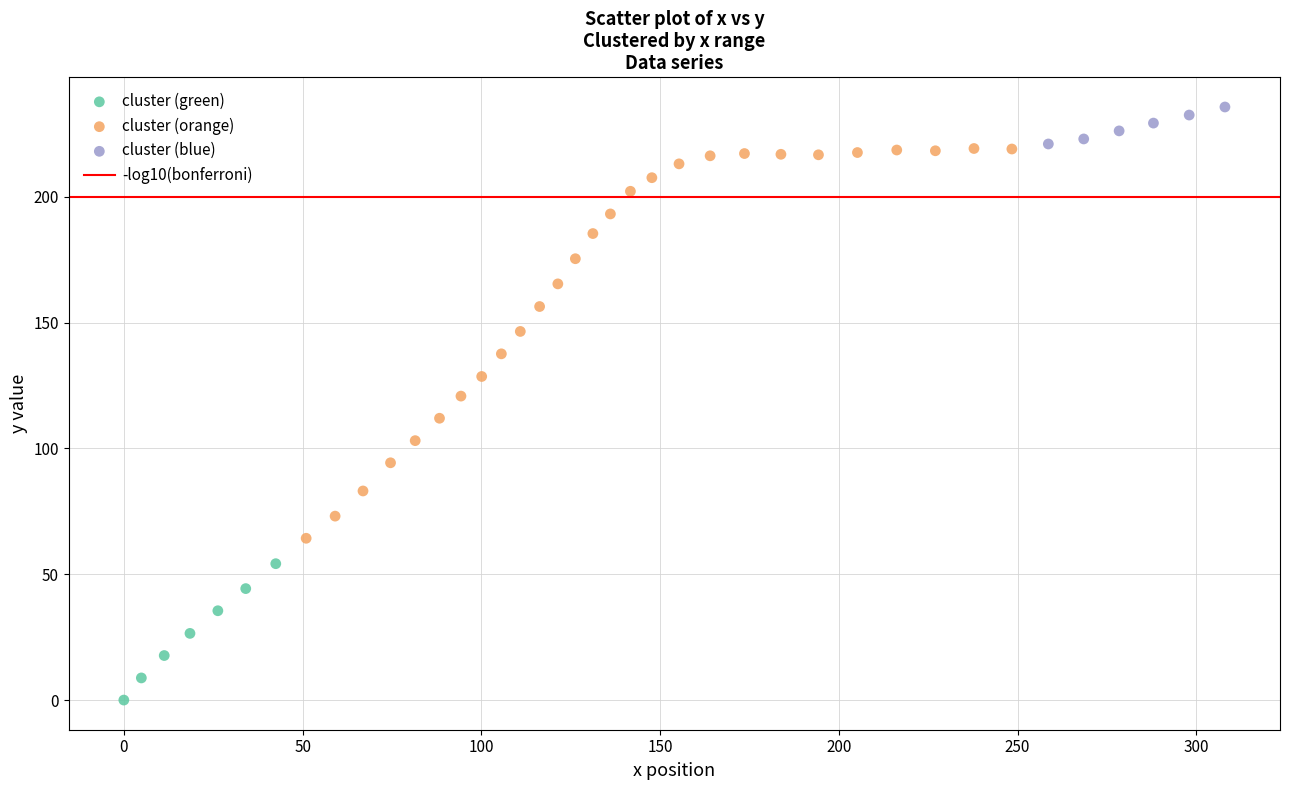

Which series reaches the minimum Y coordinate?

cluster (green)